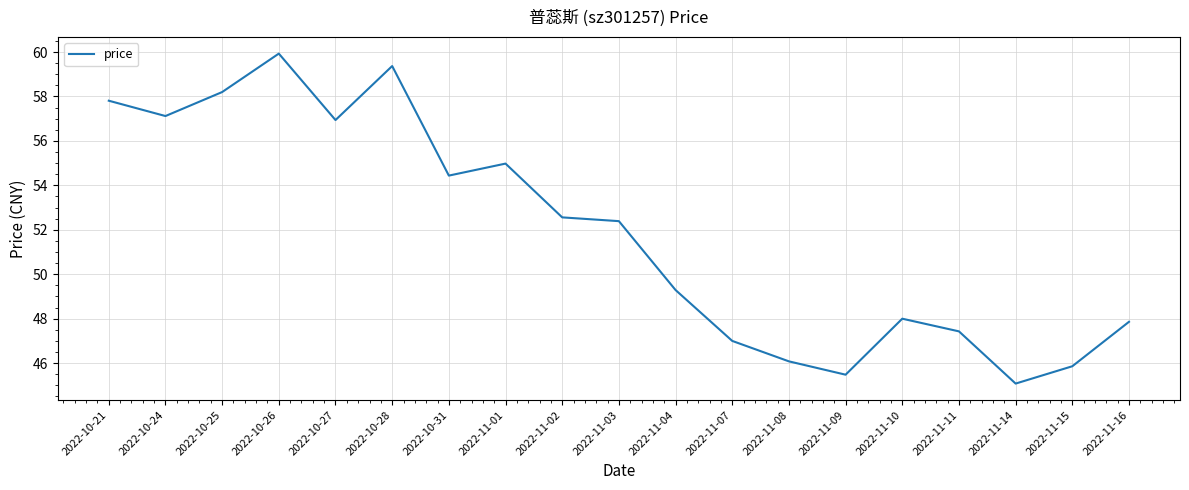

Where is the data nearest to the value 52?

2022-11-03